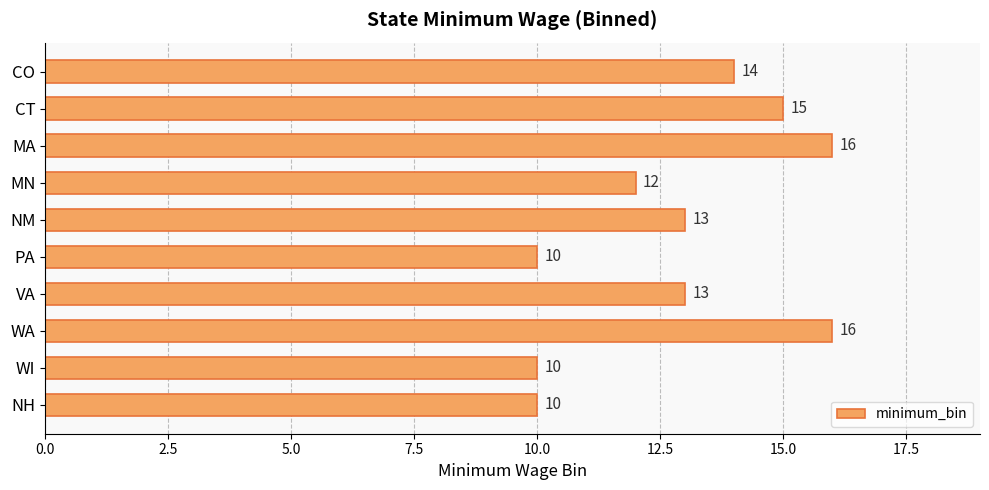

What is the label of the 8th bar from the bottom?

MA